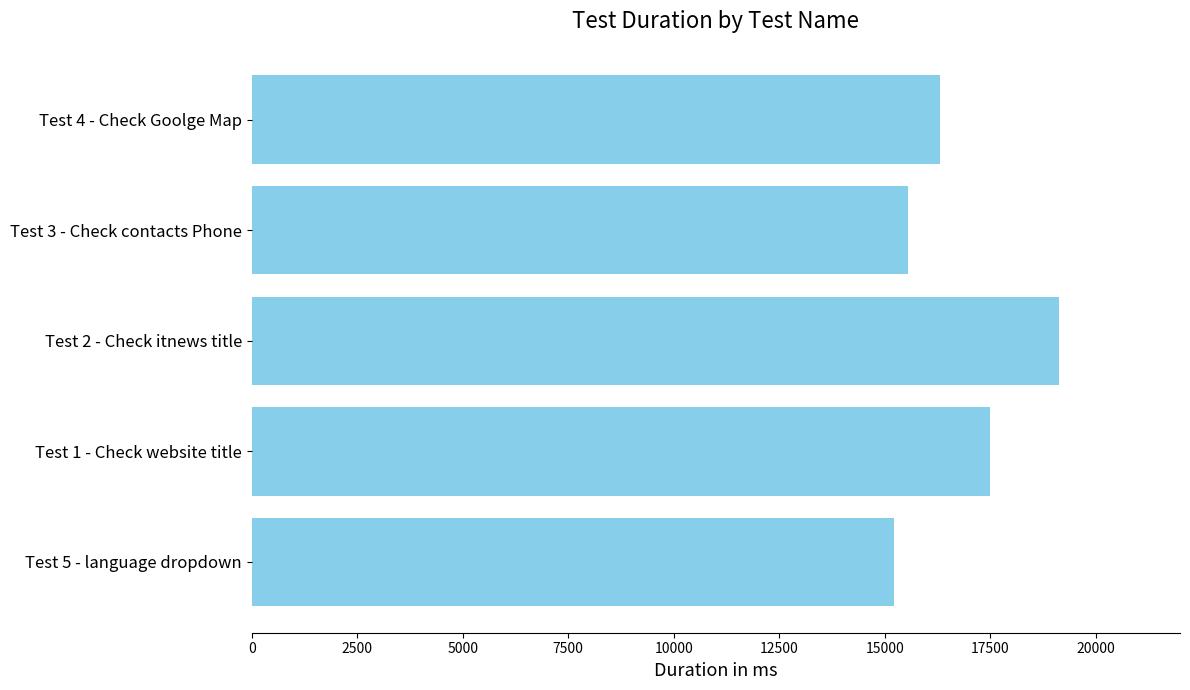

What is the difference between the second highest and minimum values?

2276